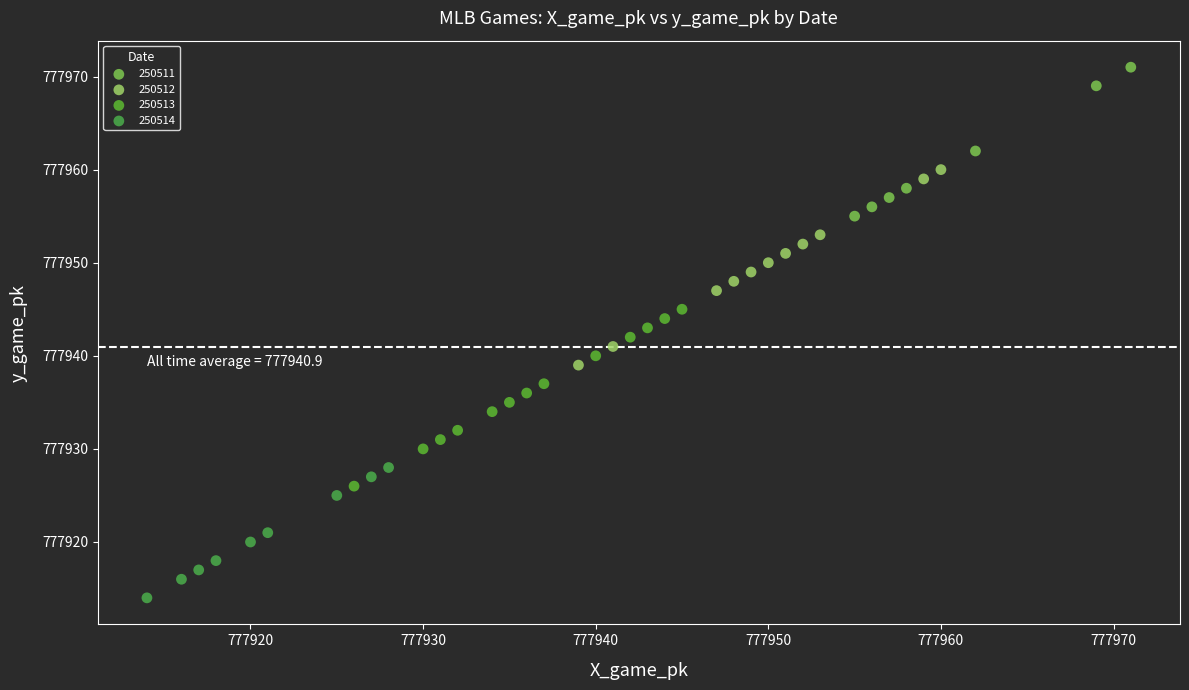

Which series contains the highest Y value?

250511